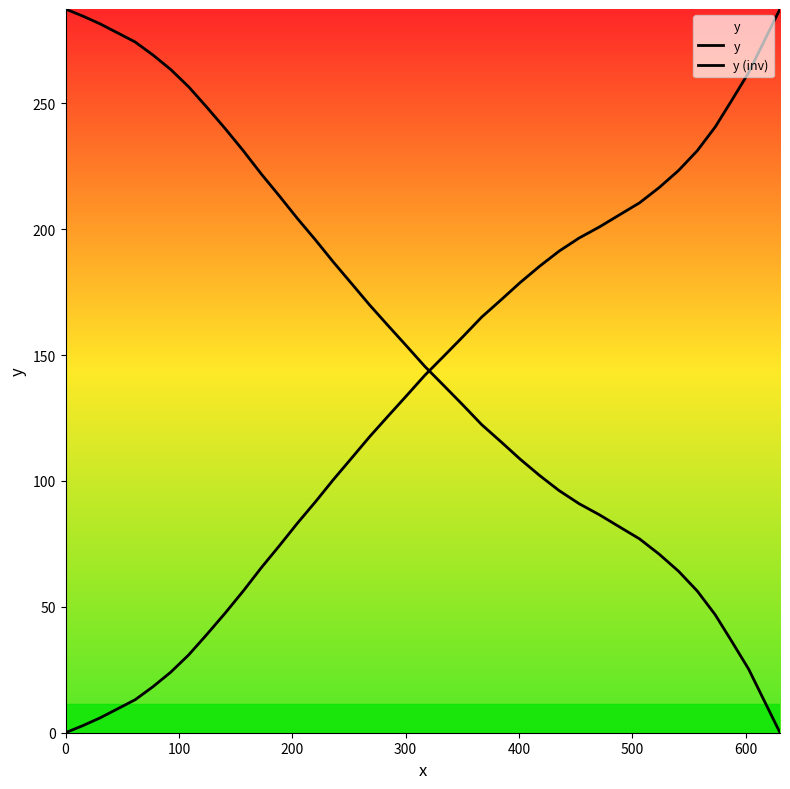

Does the chart have visible grid lines?

No